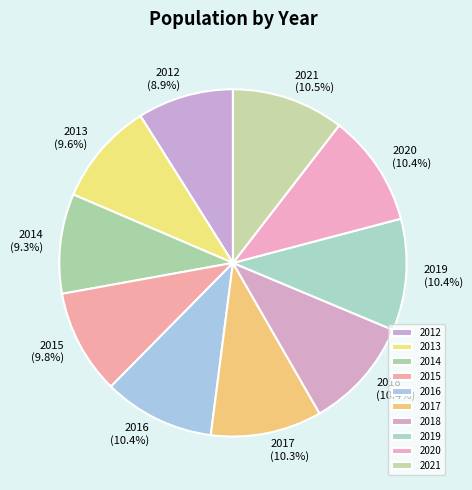

Count the number of slices in the pie.

10